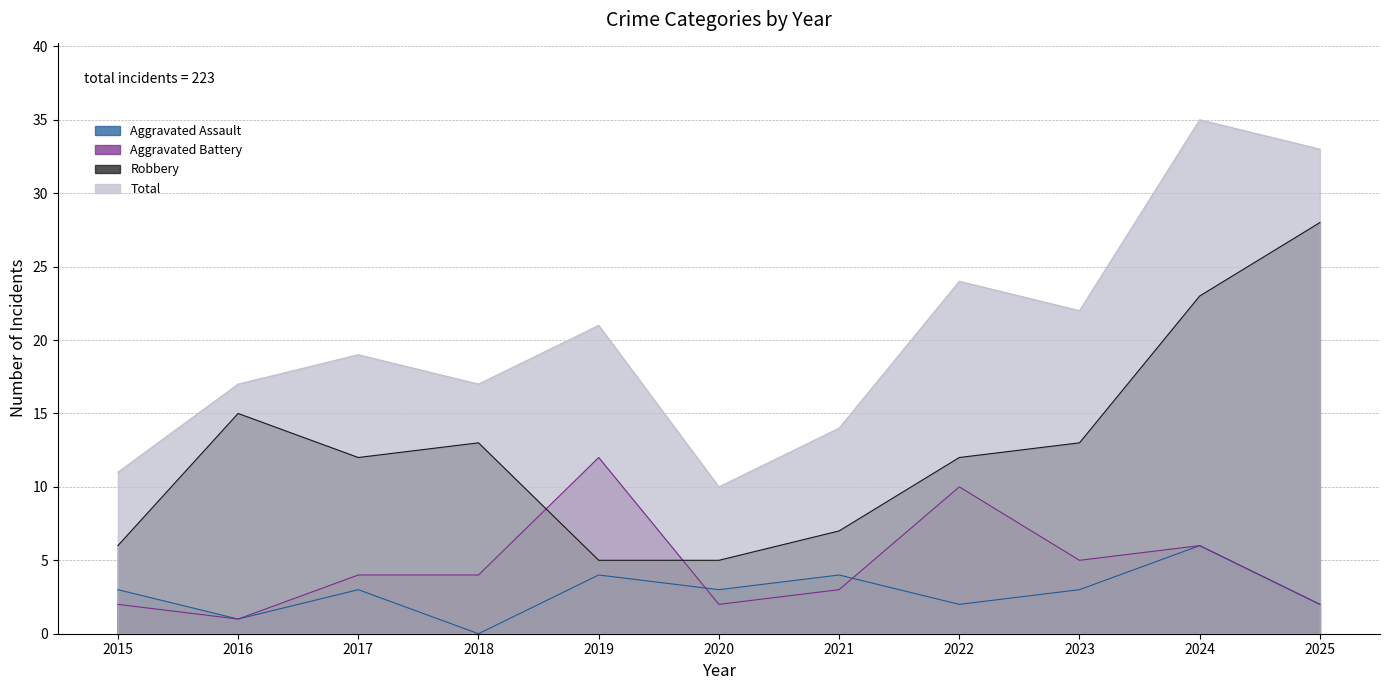

Where does the Robbery series first go above 12?

2016